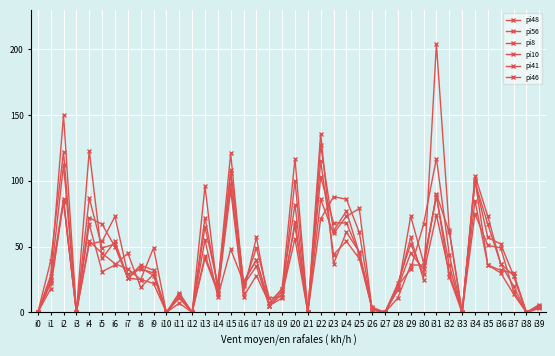

Is this an area chart (filled region under the line)?

No